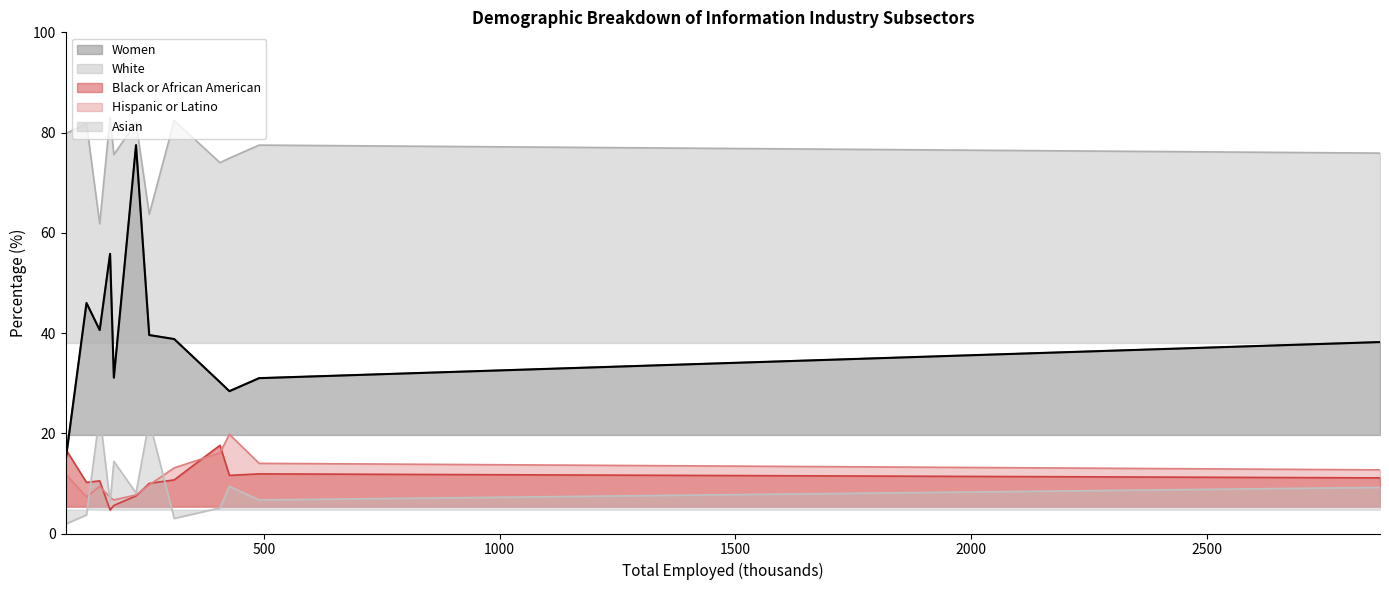

Between which two adjacent categories do Hispanic or Latino and Asian first intersect?

Periodical book and directory and Software publishers